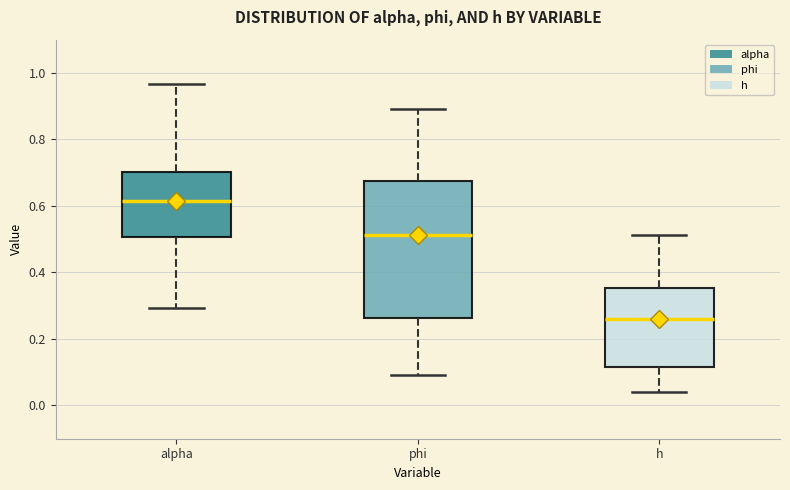

Reading left to right, read every box against the y-axis: the position of its median line, the range the box covers, and the ends of its whiskers. The values are not printed on the chart, so give them approximately, as read against the axis.

alpha: median 0.62, box 0.50 to 0.70, whiskers 0.30 to 0.96
phi: median 0.52, box 0.26 to 0.68, whiskers 0.10 to 0.90
h: median 0.26, box 0.12 to 0.36, whiskers 0.04 to 0.52